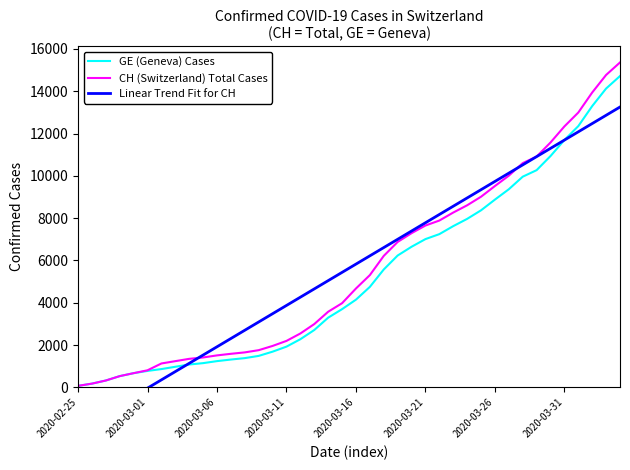

True or false: CH (Switzerland) Total Cases has more than 0 interior local peaks.

False